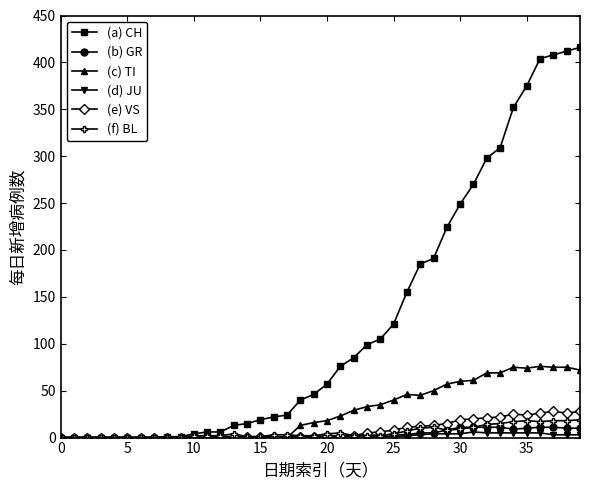

Which series has the widest spread of values?

(a) CH